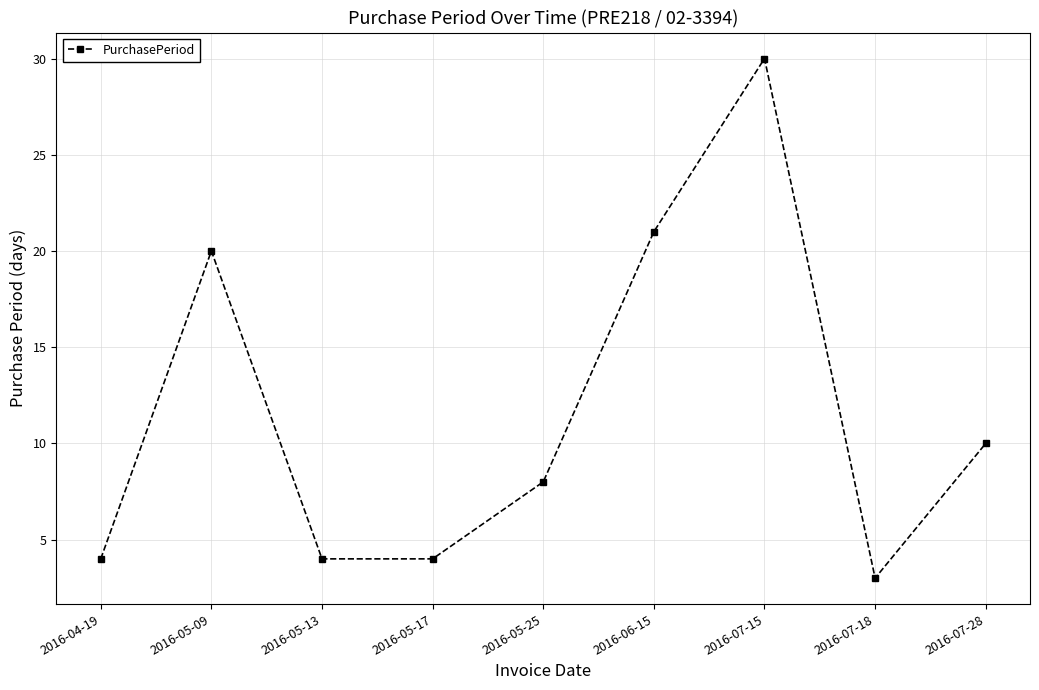

What is the label of the 1st point from the left?

2016-04-19